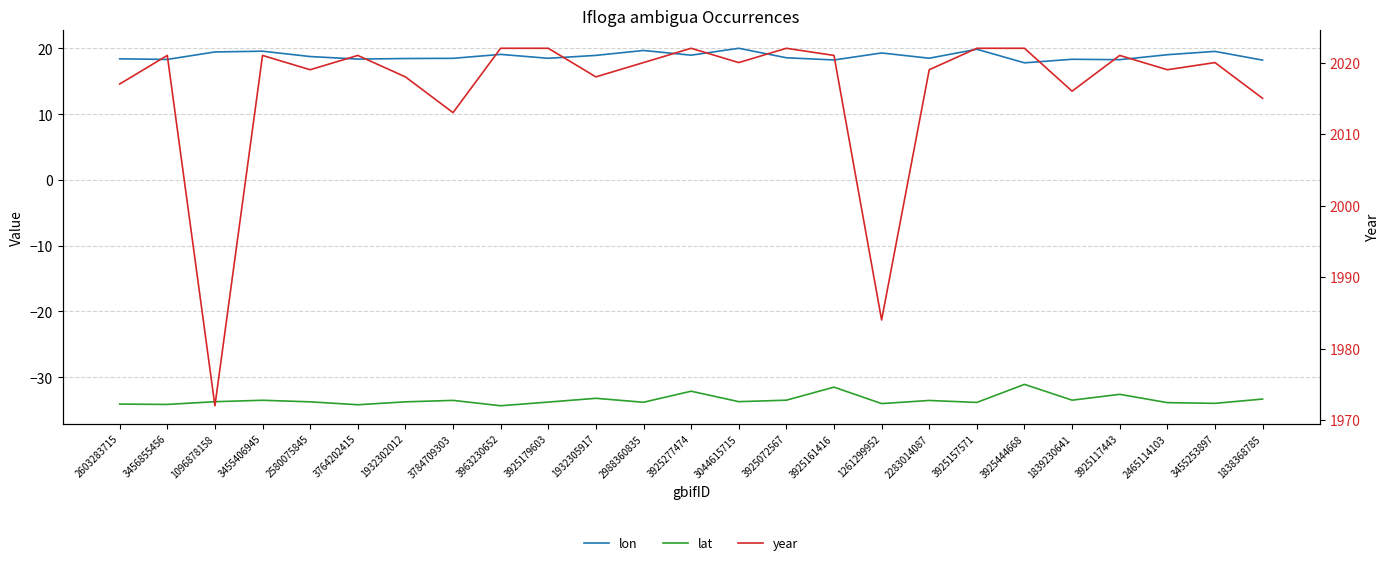

Does the chart have visible grid lines?

Yes